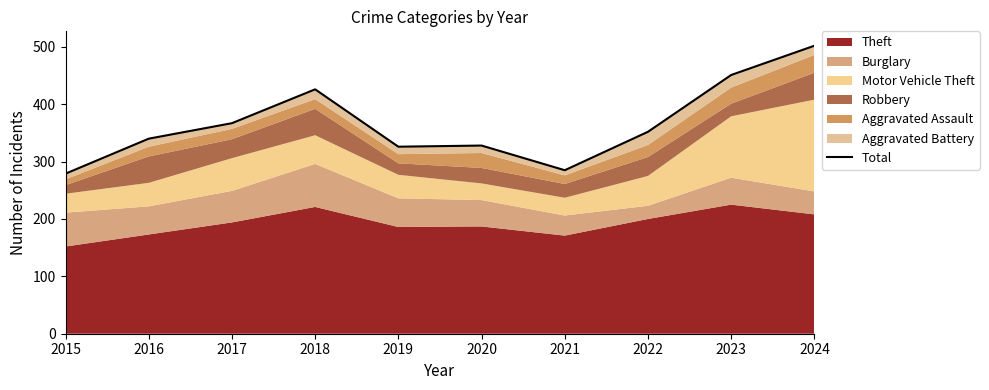

How many points are lower than both their immediate neighbors (excluding endpoints)?

2